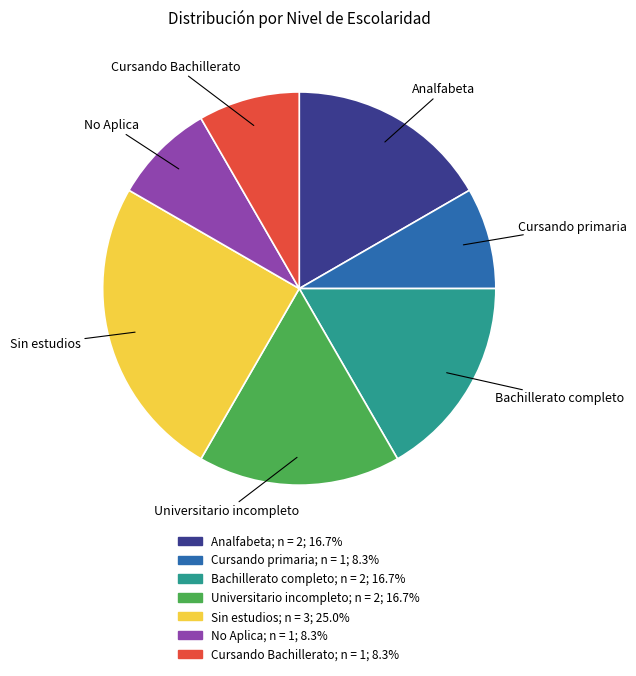

Is the sum of Sin estudios and Bachillerato completo greater than half?

No